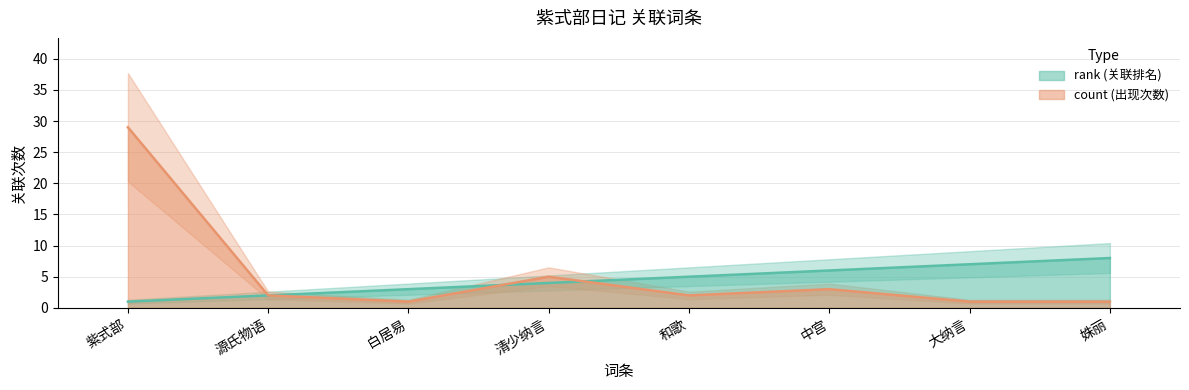

How many values in the rank series exceed 5?

3